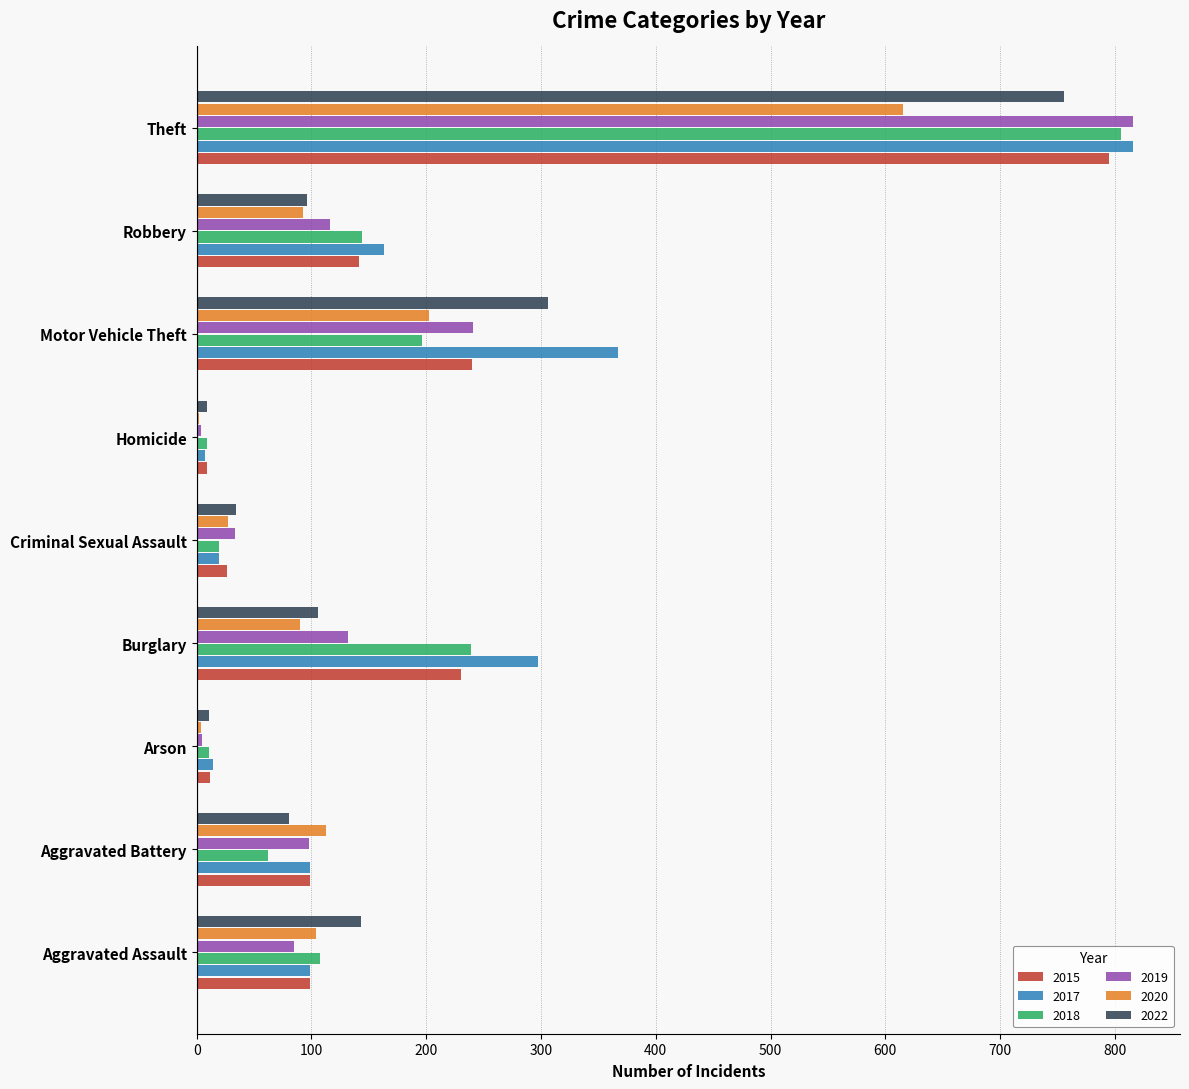

What is the sum of the 2018 values at Aggravated Battery and Theft?

867